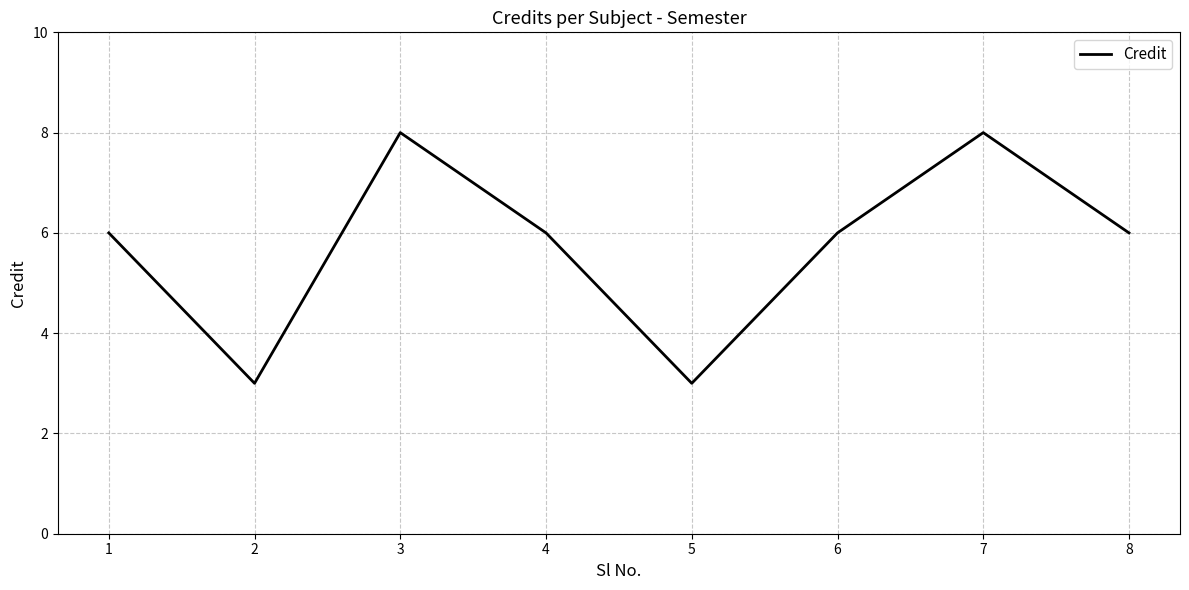

True or false: there are more than 2 points higher than both neighbors.

False